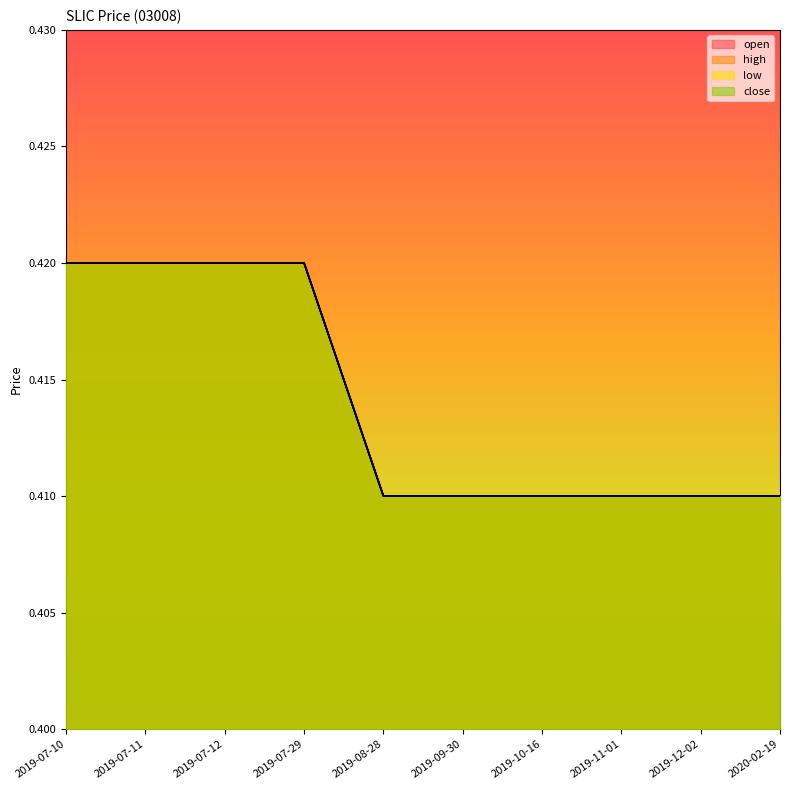

List the series in order of their peak value, lowest first.

open, high, low, close